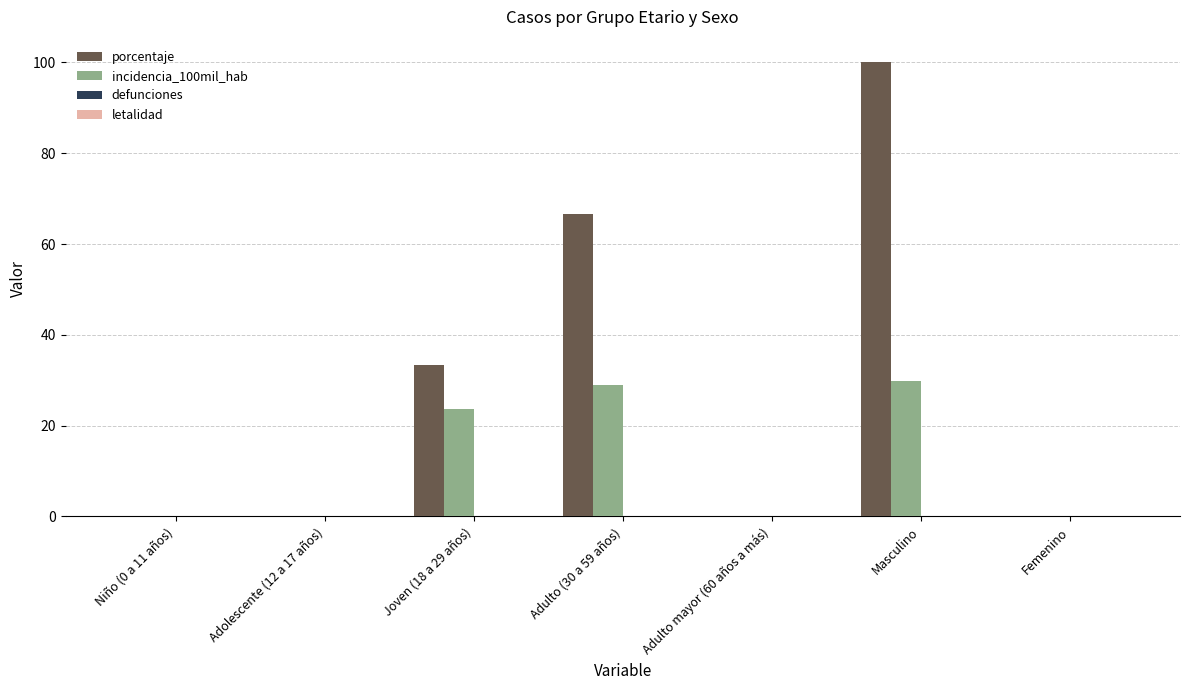

What is the maximum value shown in the chart?

100.0